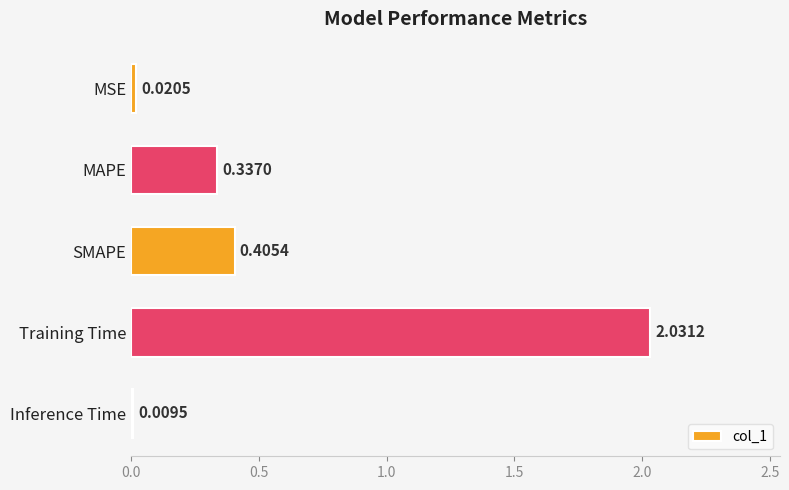

Which has a higher value, MSE or Training Time?

Training Time